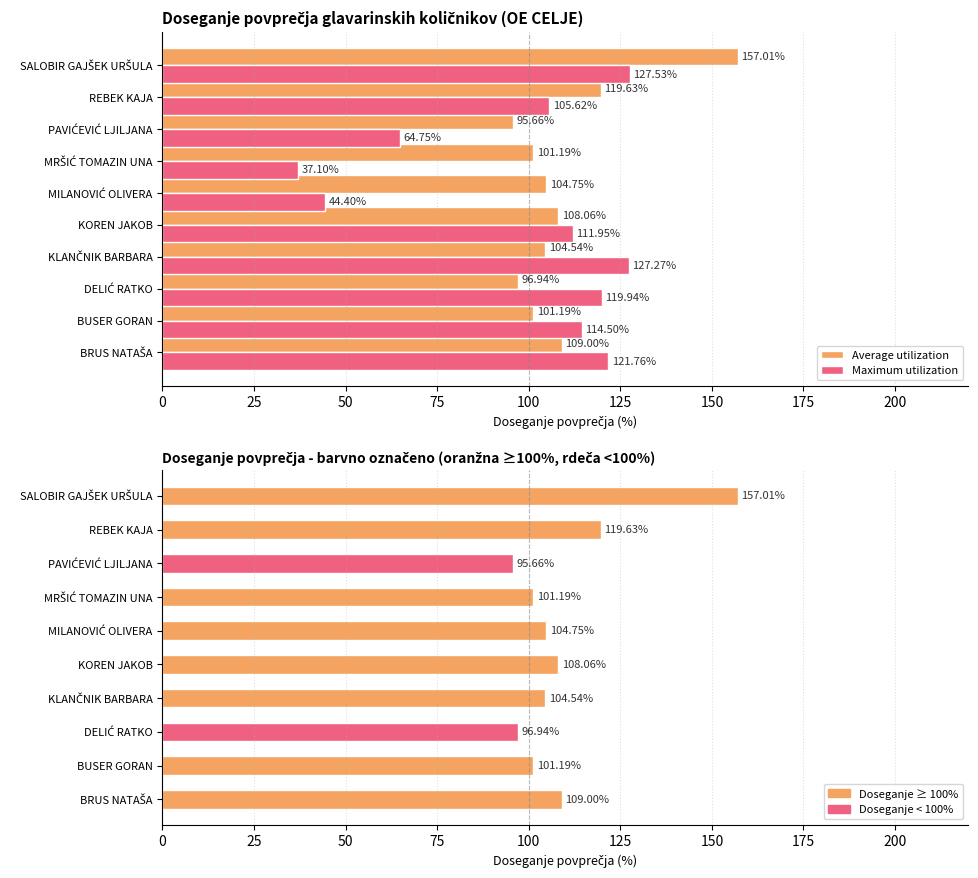

How many categories are shown in the chart?

10